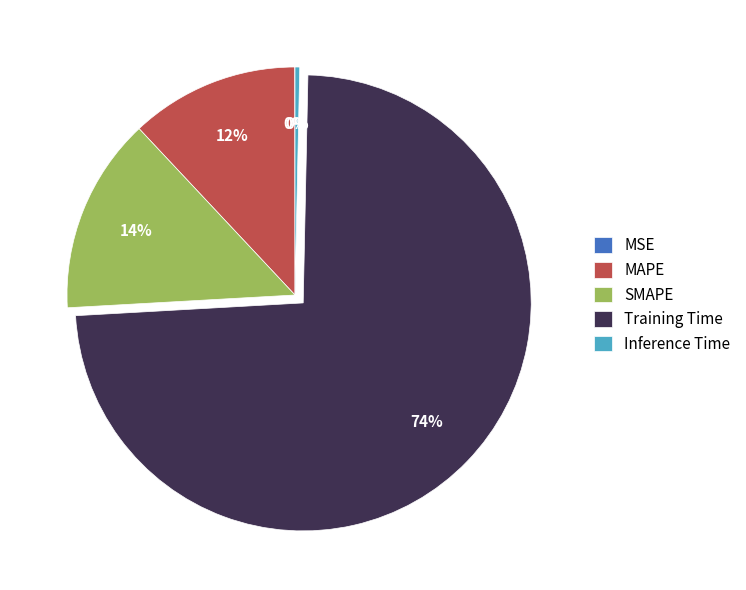

Do Training Time and SMAPE together represent more than half of the pie?

Yes